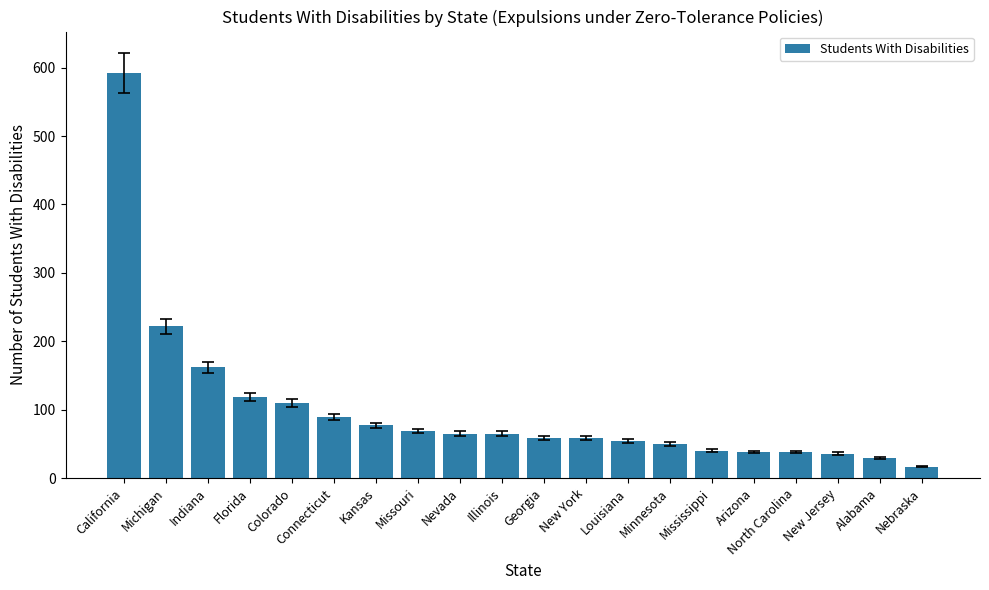

What is the ratio of the value at Georgia to the value at Nebraska?

3.5